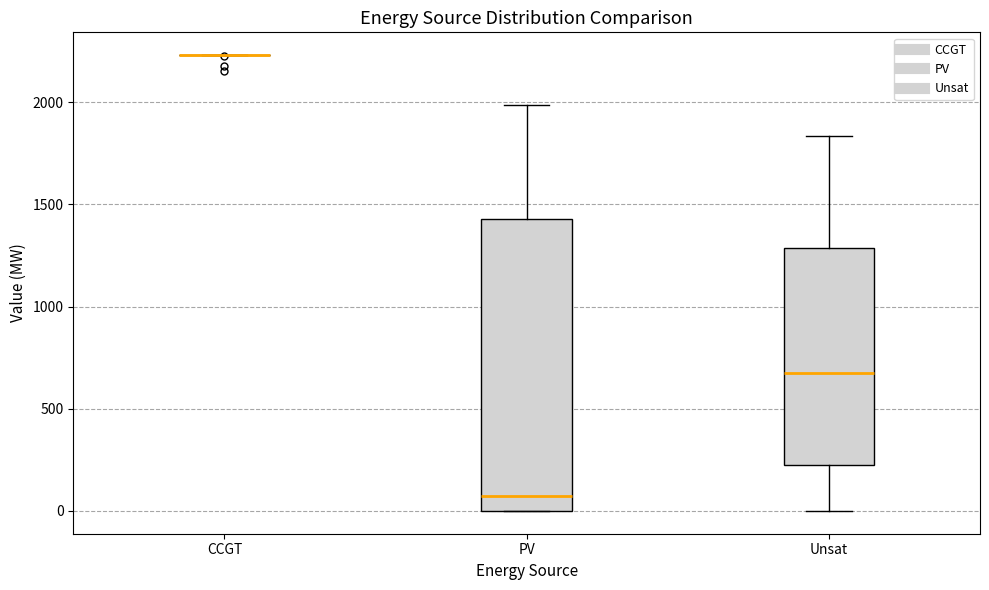

Reading left to right, transcribe this box plot: for each box, give where its median line is, the range the box spans, and where its two whiskers end, as read against the y-axis. The values are not printed on the chart, so give them approximately, as read against the axis.

CCGT: box collapsed to a line at 2250, whiskers 2250 to 2250
PV: median 50, box 0 to 1450, whiskers 0 to 2000
Unsat: median 650, box 200 to 1300, whiskers 0 to 1850